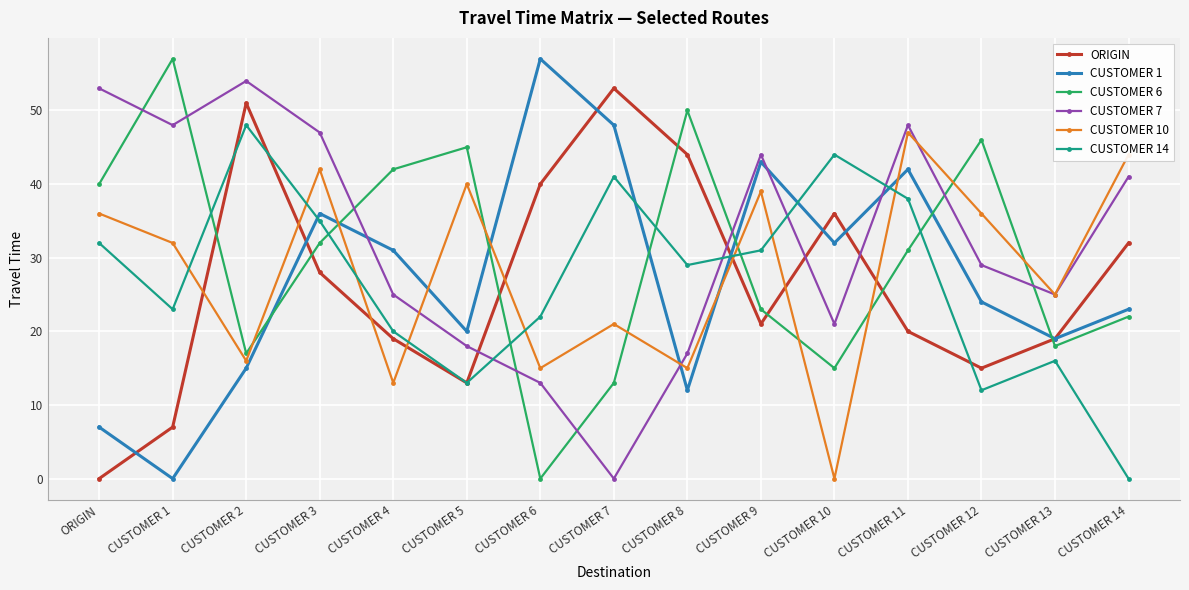

Reading left to right, list all the values displayed in this chart.

ORIGIN: 0	7	51	28	19	13	40	53	44	21	36	20	15	19	32
CUSTOMER 1: 7	0	15	36	31	20	57	48	12	43	32	42	24	19	23
CUSTOMER 6: 40	57	17	32	42	45	0	13	50	23	15	31	46	18	22
CUSTOMER 7: 53	48	54	47	25	18	13	0	17	44	21	48	29	25	41
CUSTOMER 10: 36	32	16	42	13	40	15	21	15	39	0	47	36	25	44
CUSTOMER 14: 32	23	48	35	20	13	22	41	29	31	44	38	12	16	0